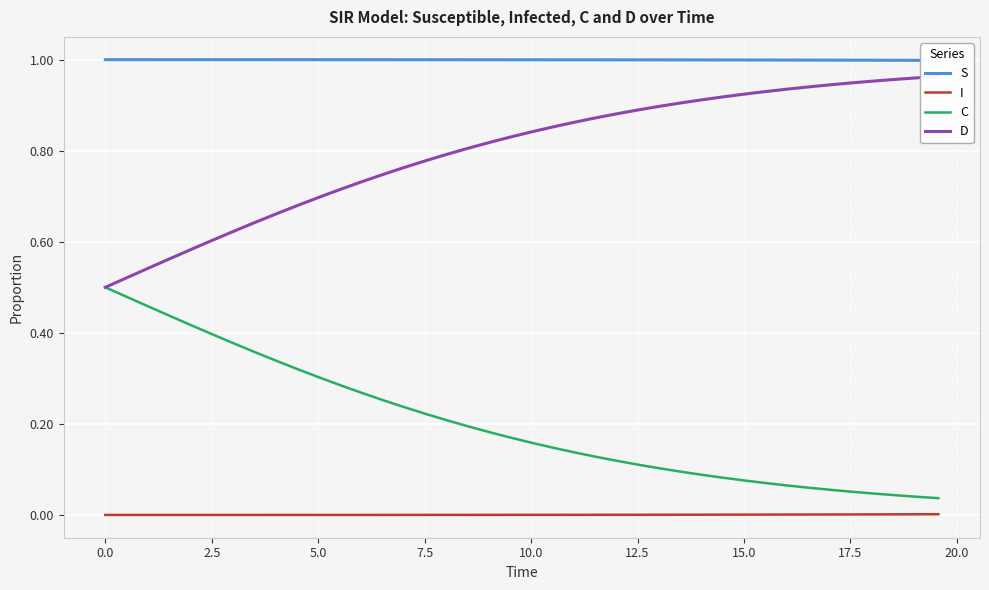

True or false: C and I cross at least once.

False